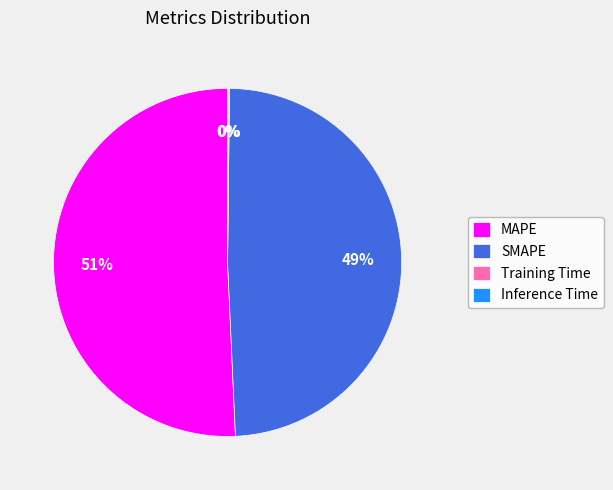

Is MAPE the majority of the pie?

Yes